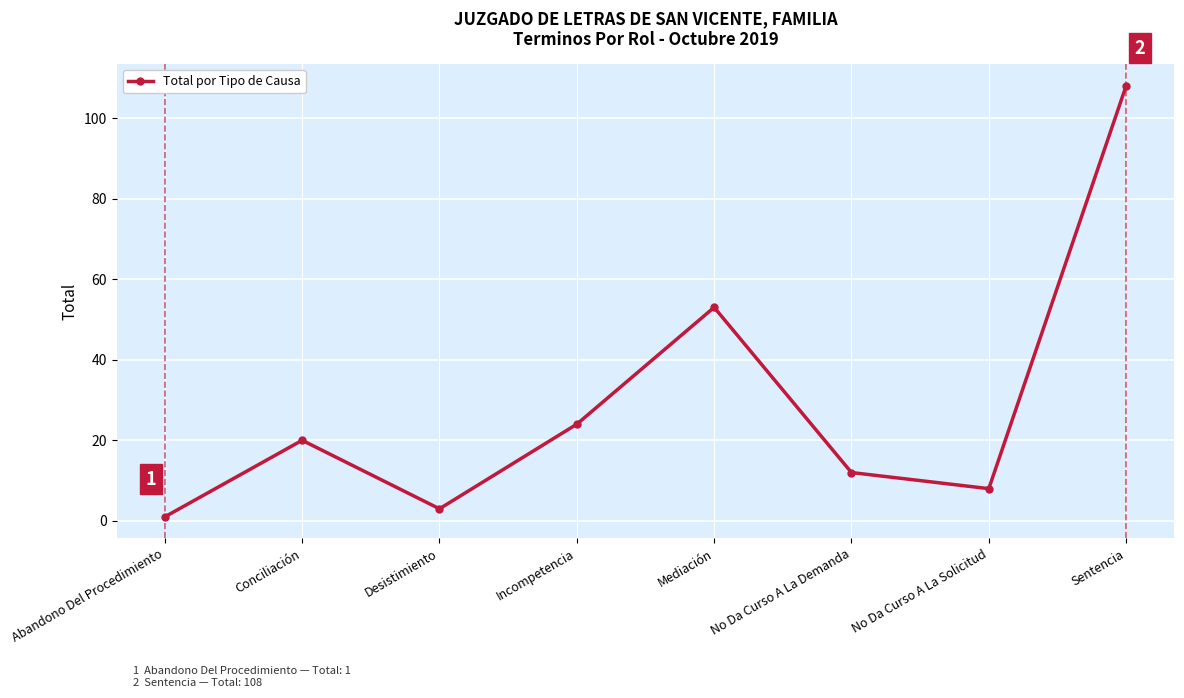

The value at Desistimiento is 3. True or false?

True